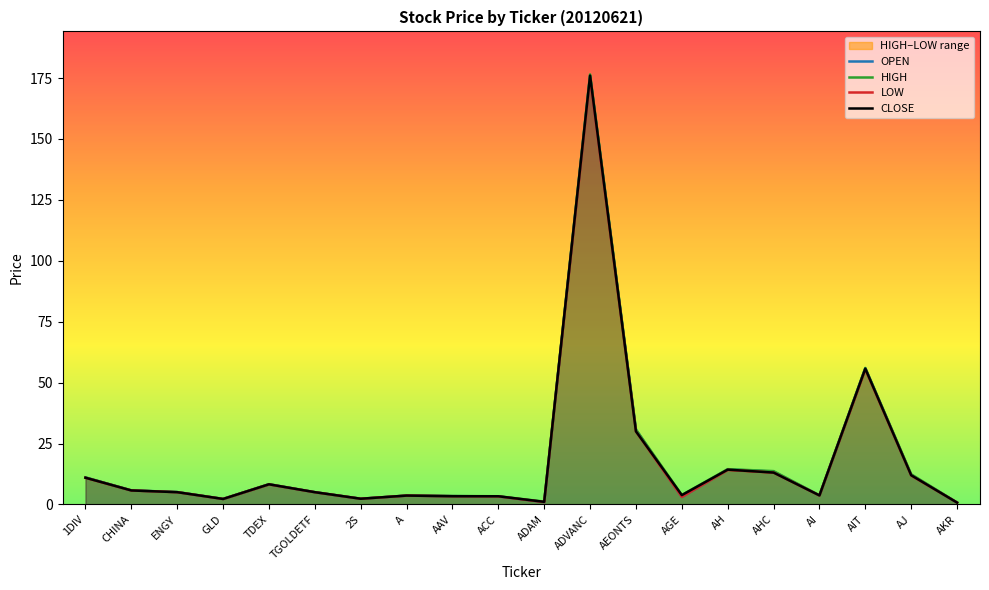

True or false: CLOSE and LOW cross at least once.

False